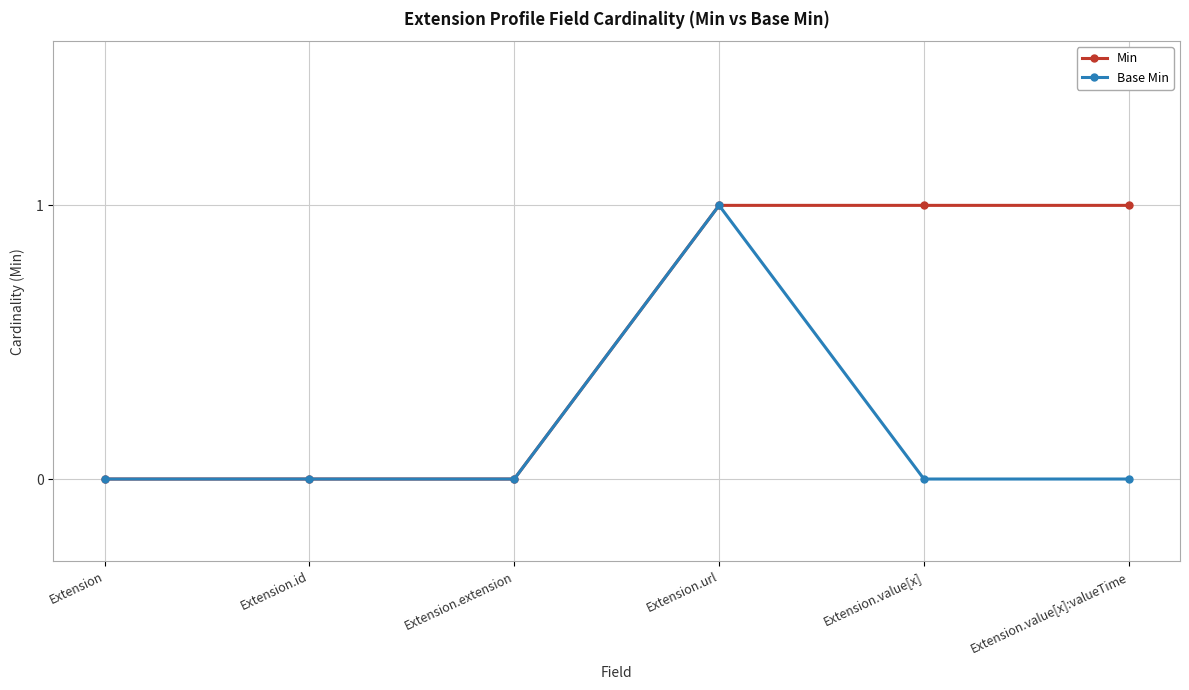

True or false: Base Min has a value of 0 at Extension.extension.

True